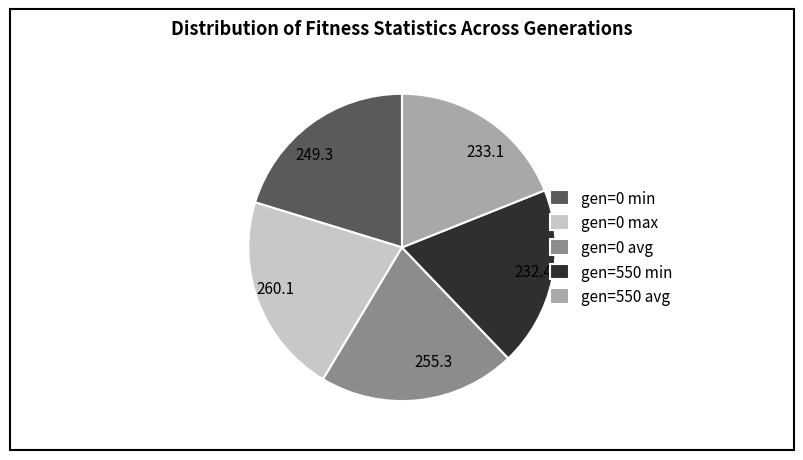

Is it true that 233.1 is 19% of the pie?

True